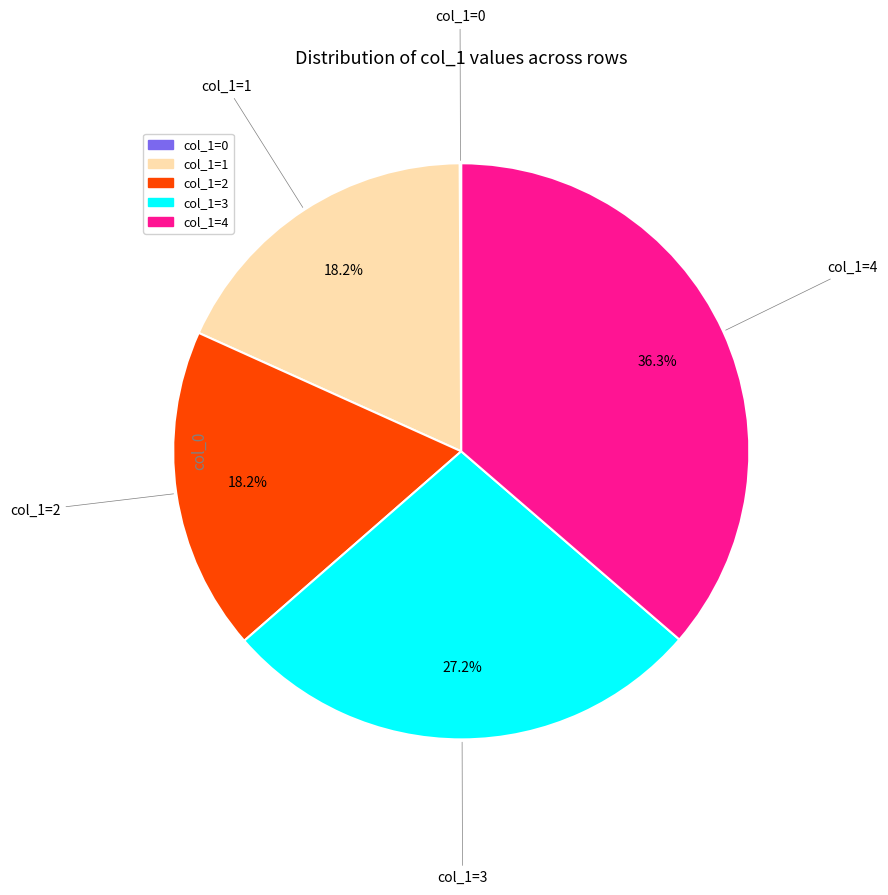

Is there any slice that represents more than half of the pie?

No